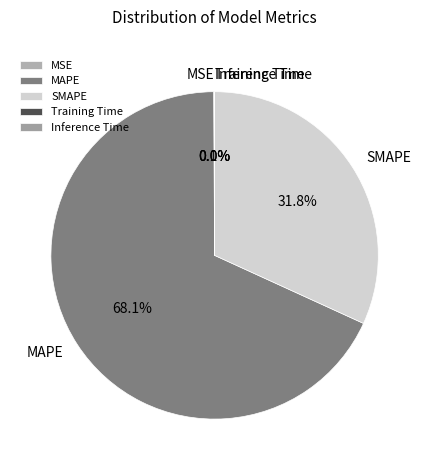

What is the largest slice in the pie chart?

MAPE